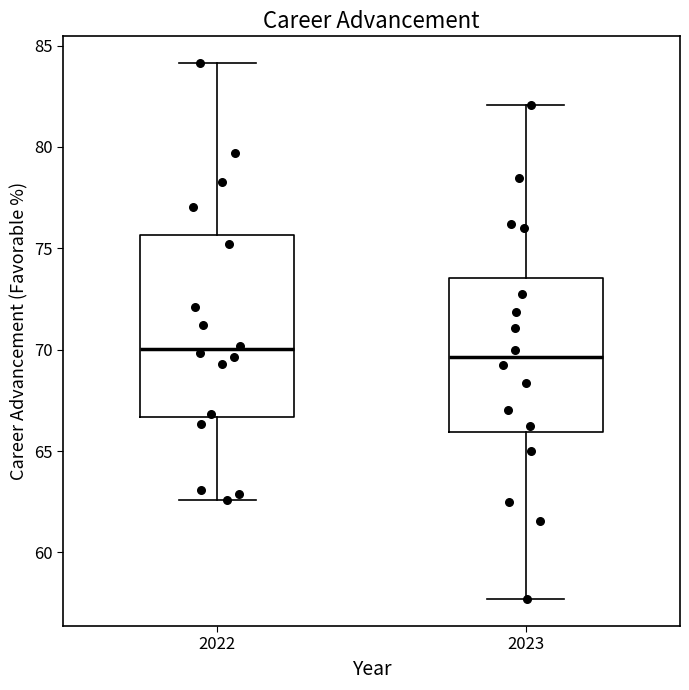

Comparing the boxes themselves (not the whiskers), which one is the tallest?

2022